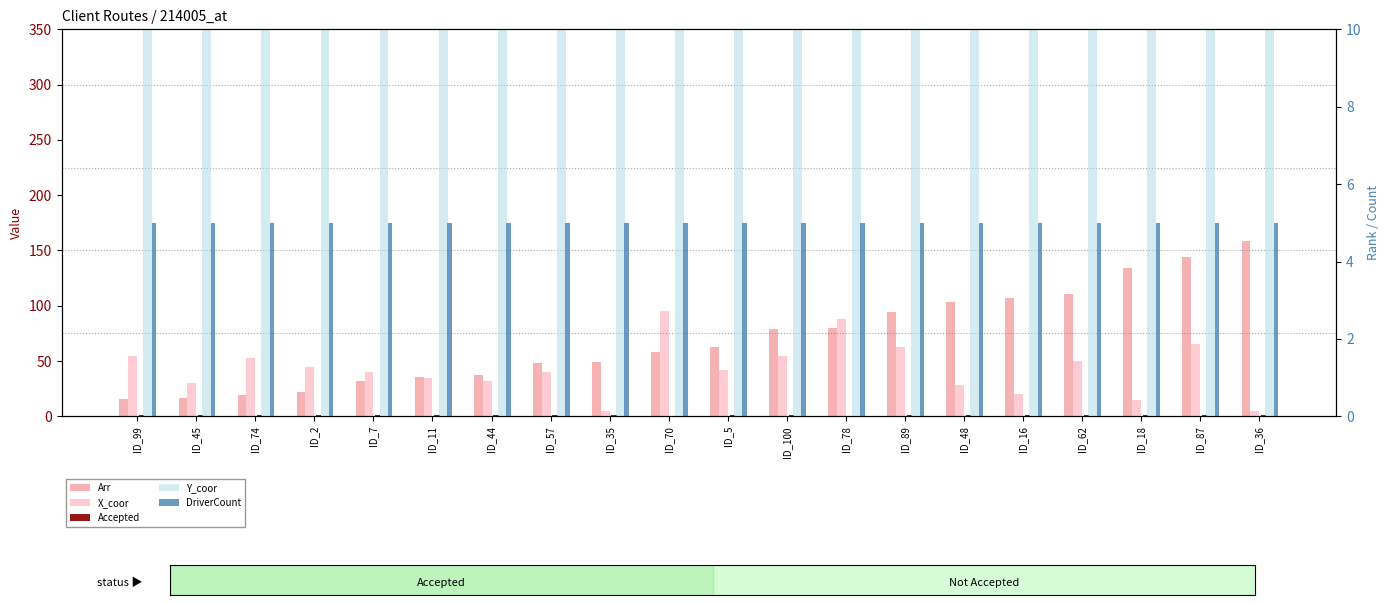

What is the sum of the Accepted values at ID_2 and ID_87?

2